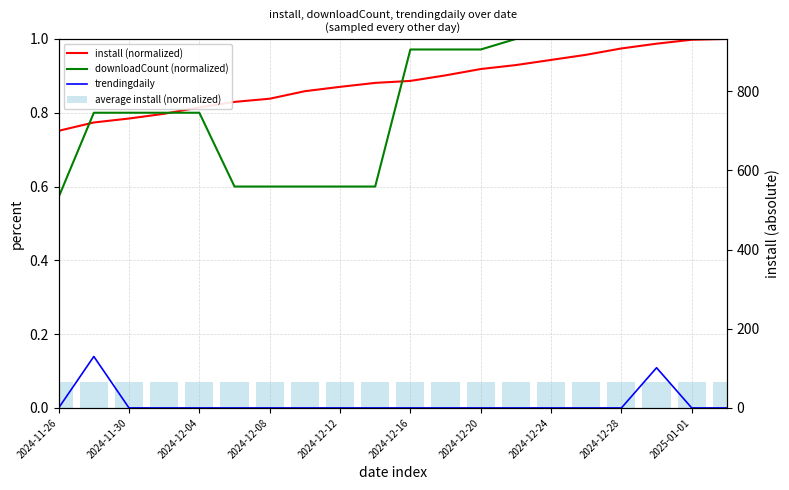

Is the value of downloadCount (normalized) at 2024-12-04 greater than the value of trendingdaily at 2024-12-16?

Yes